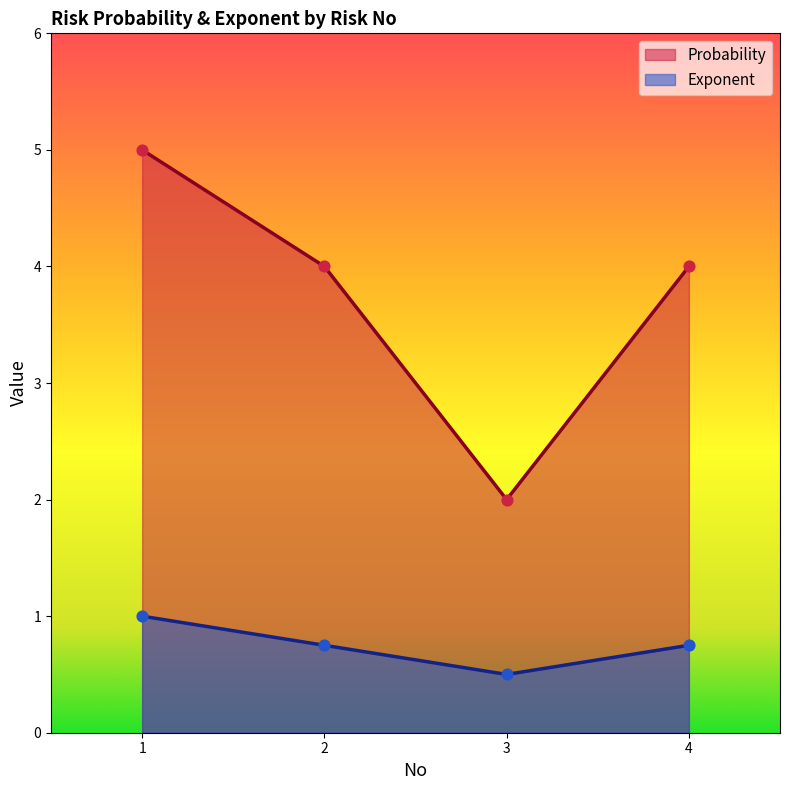

At which category is the sum across all series the highest?

1